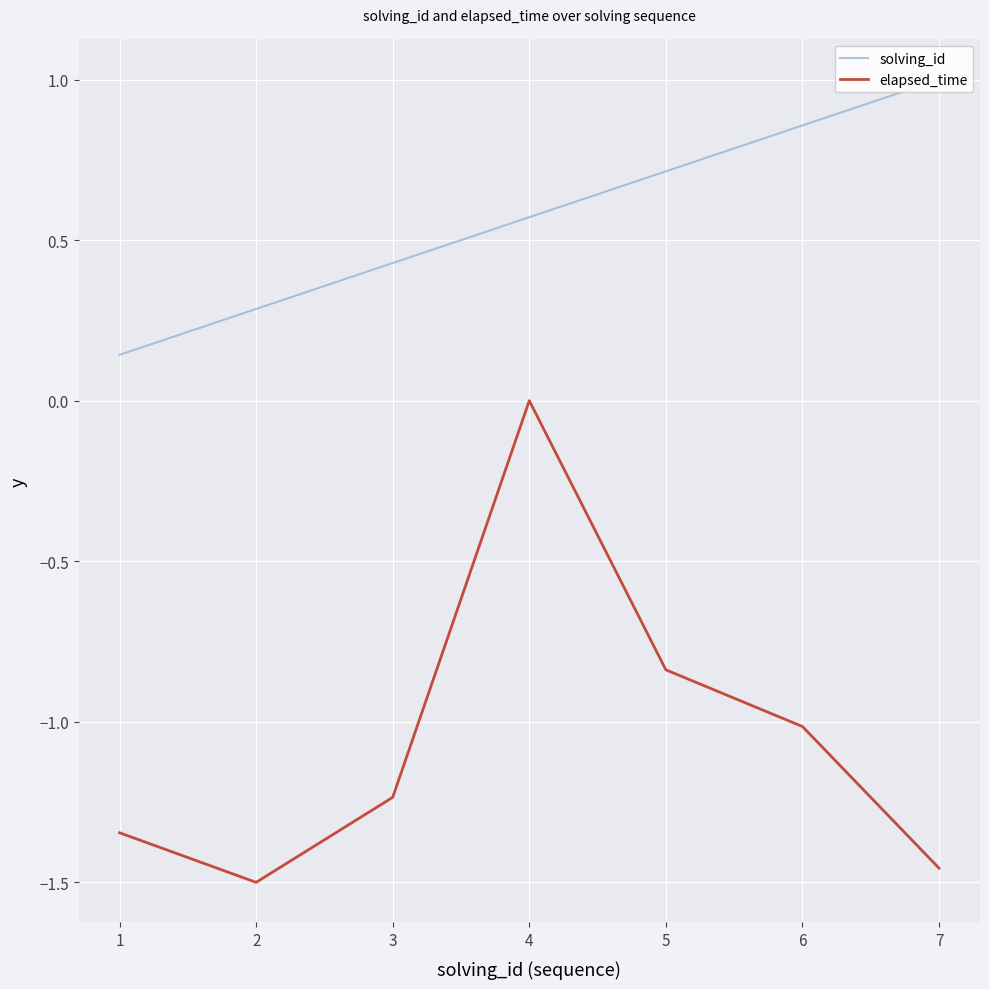

The value of elapsed_time at 4 is 0.9. True or false?

False